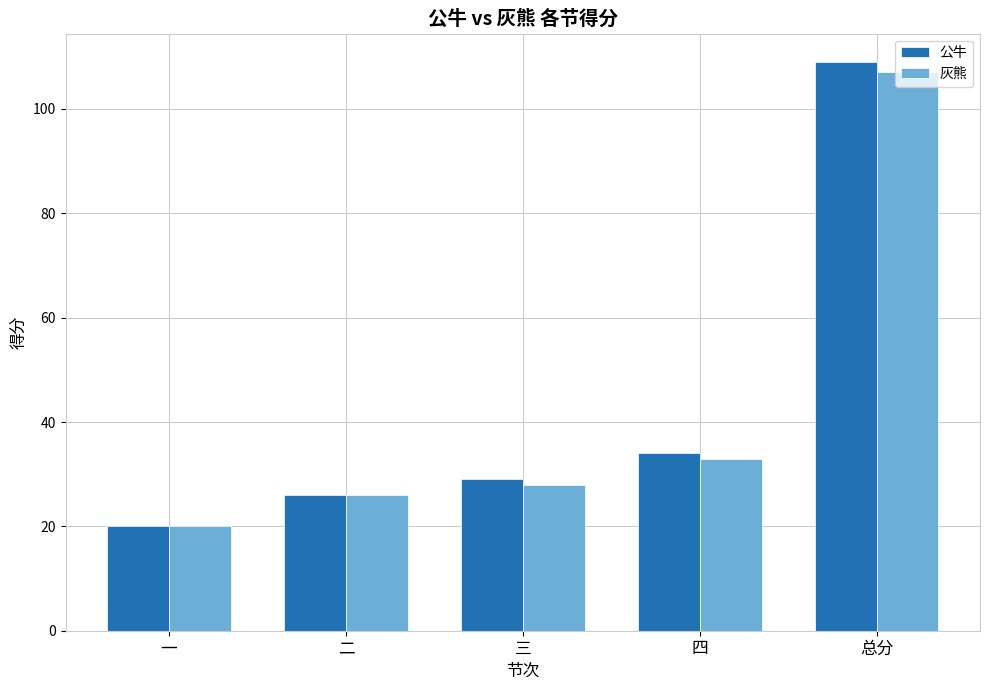

Reading right to left, list all the values displayed in this chart.

公牛: 总分=109	四=34	三=29	二=26	一=20
灰熊: 总分=107	四=33	三=28	二=26	一=20